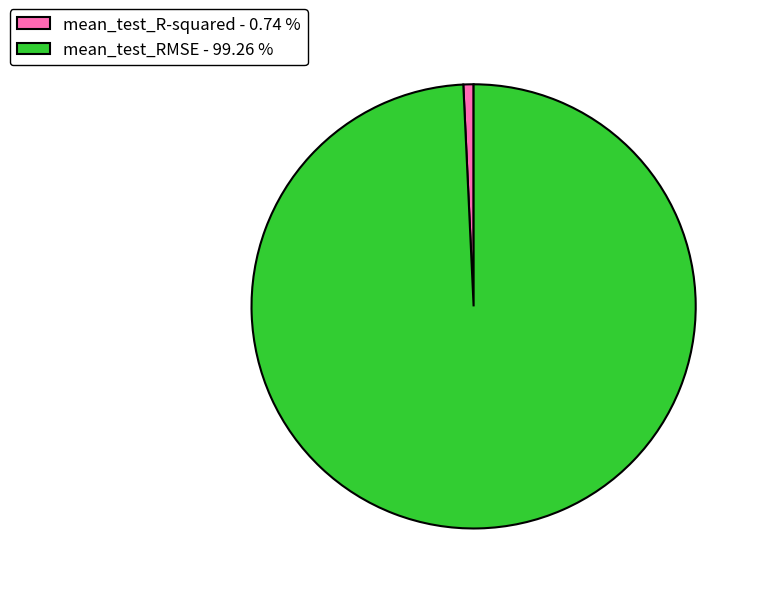

Do mean_test_RMSE - 99.26 % and mean_test_R-squared - 0.74 % together represent more than half of the pie?

Yes